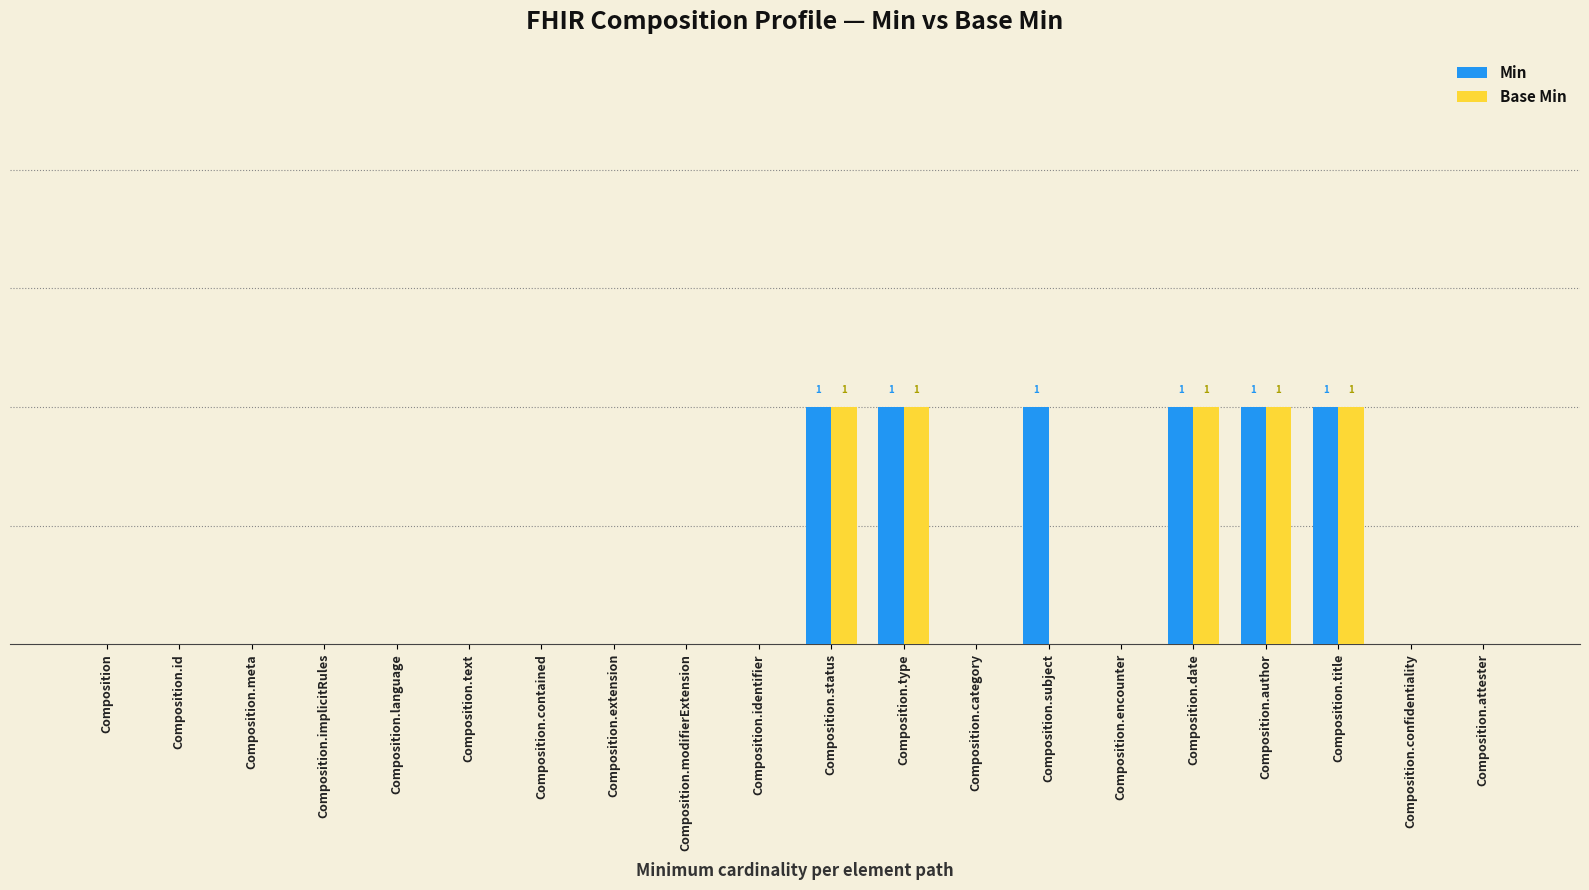

Are the bars grouped side by side (vs. stacked)?

Yes